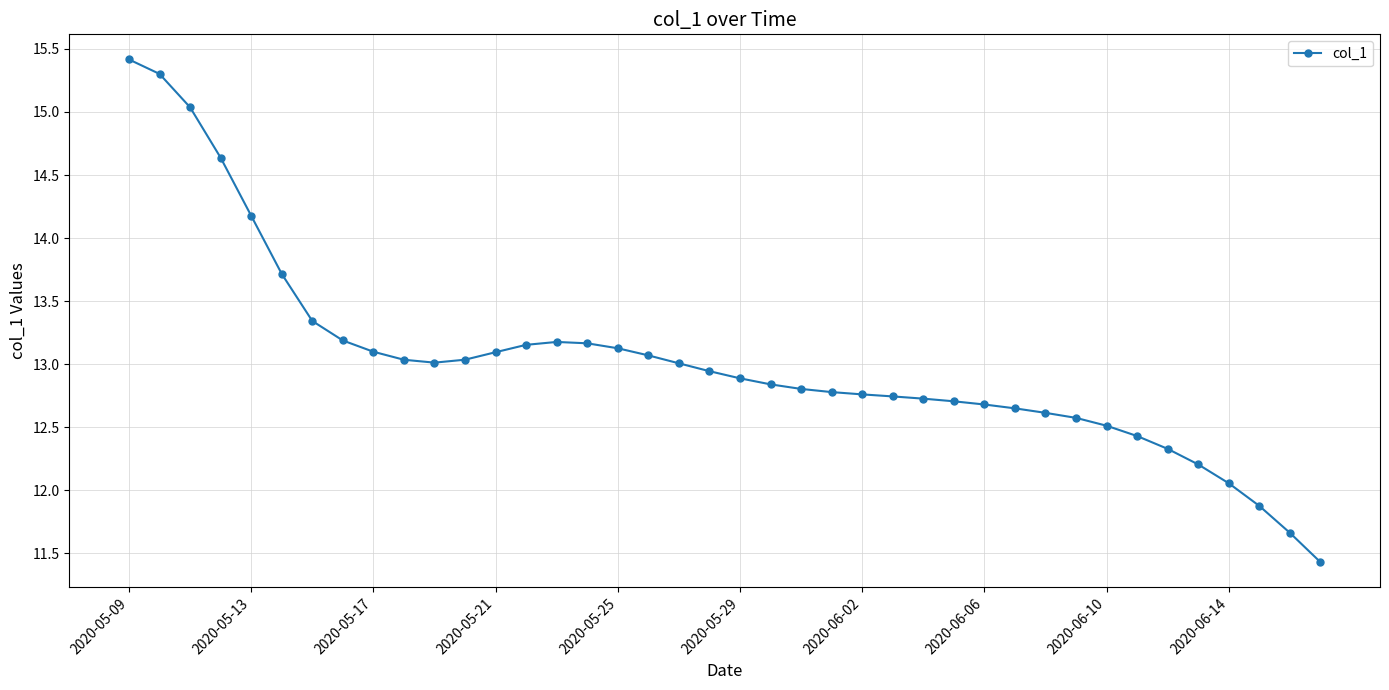

What is the sum of all values?

521.0